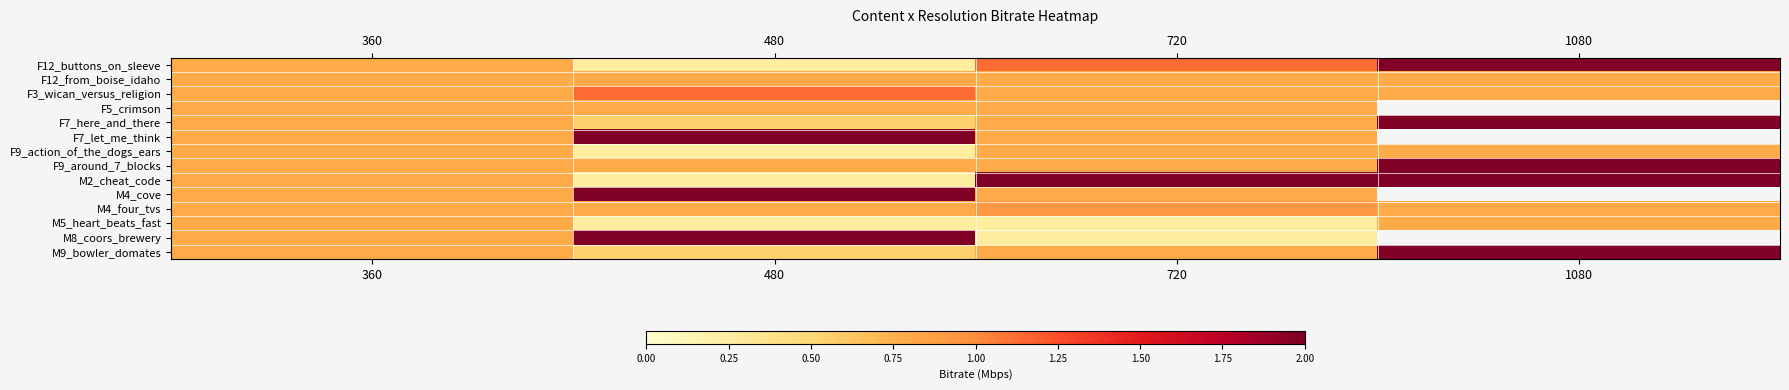

What is the greatest value displayed?

2.0